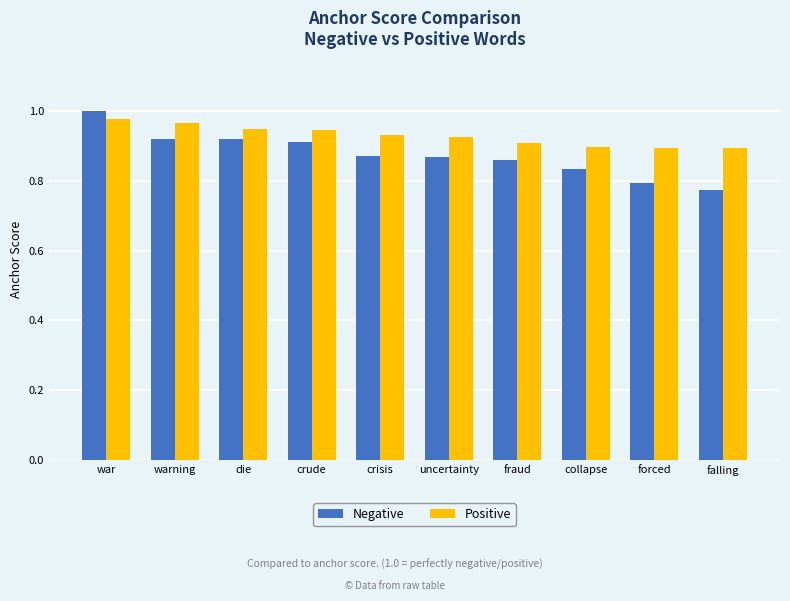

At how many categories does at least one series exceed 0?

10